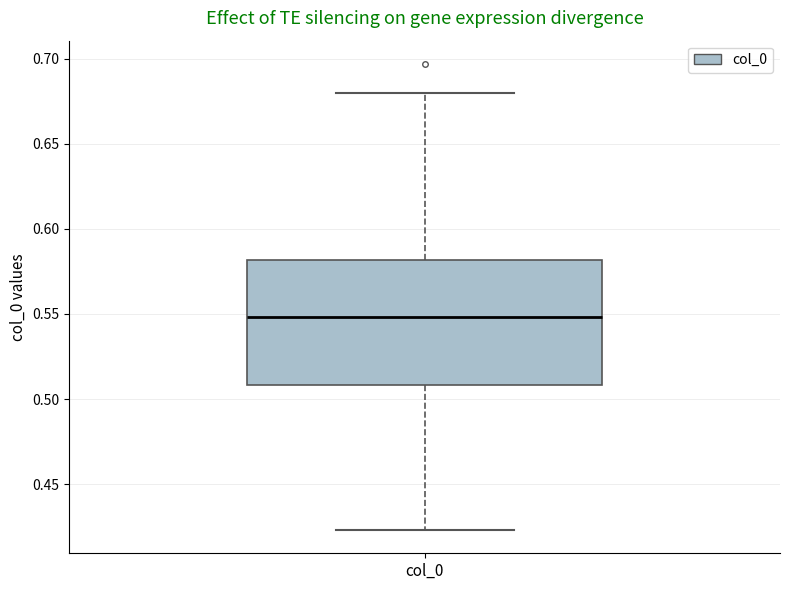

Read this box plot against the y-axis: the position of the median line, the range covered by the box, and the ends of both whiskers. The values are not printed on the chart, so give them approximately, as read against the axis.

median 0.550, box 0.510 to 0.580, whiskers 0.425 to 0.680